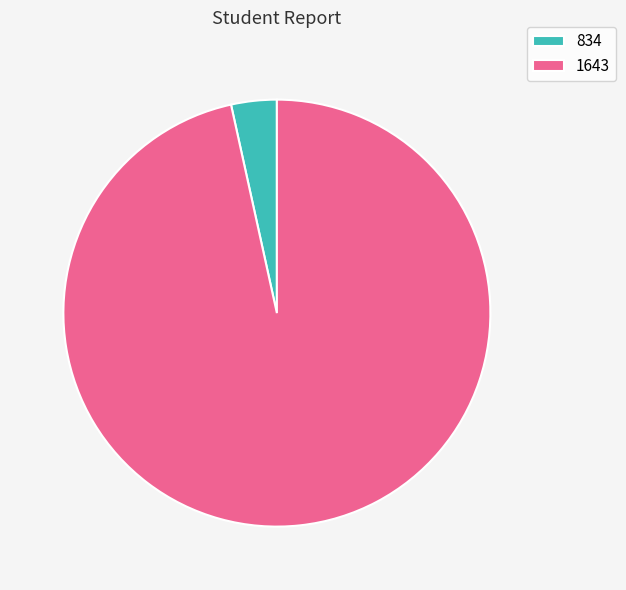

What is the ratio of the value at 1643 to the value at 834?

28.0